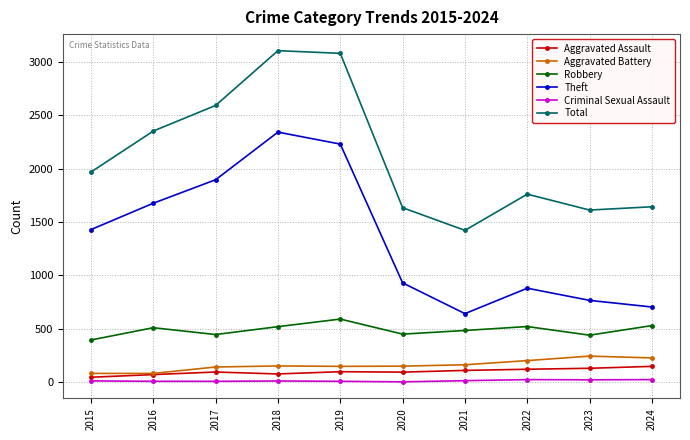

How many data points in Theft are less than 1429?

5